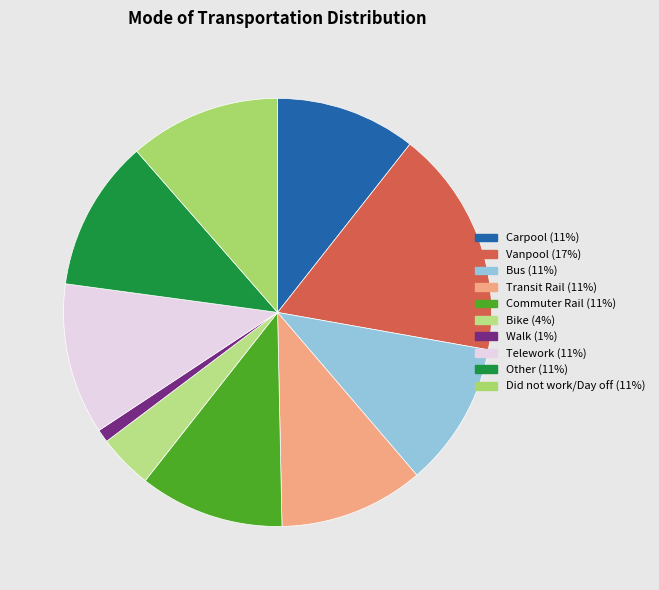

What percentage is NOT represented by Bike?

95.9%